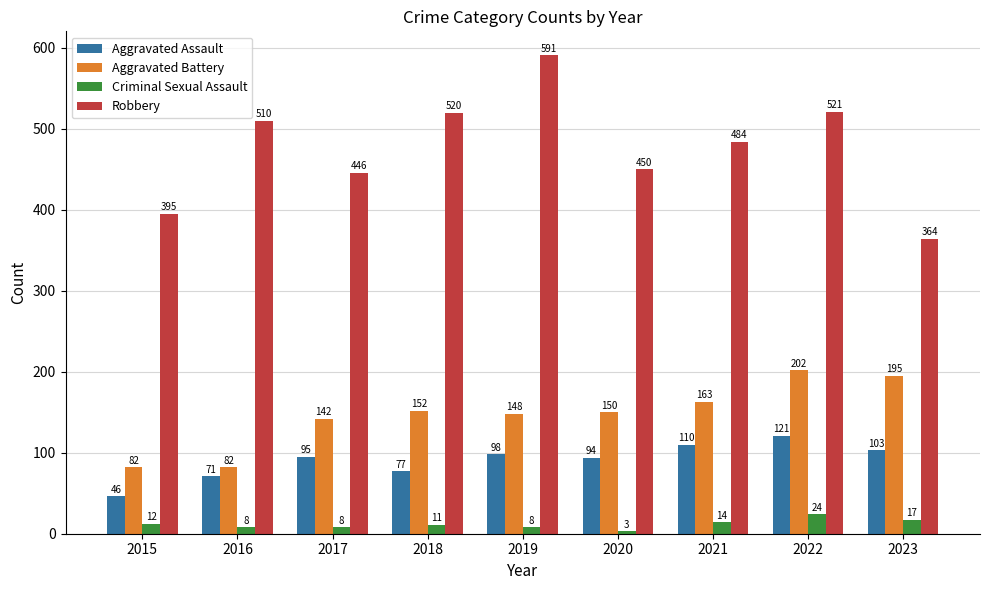

Count the number of categories in the chart.

9